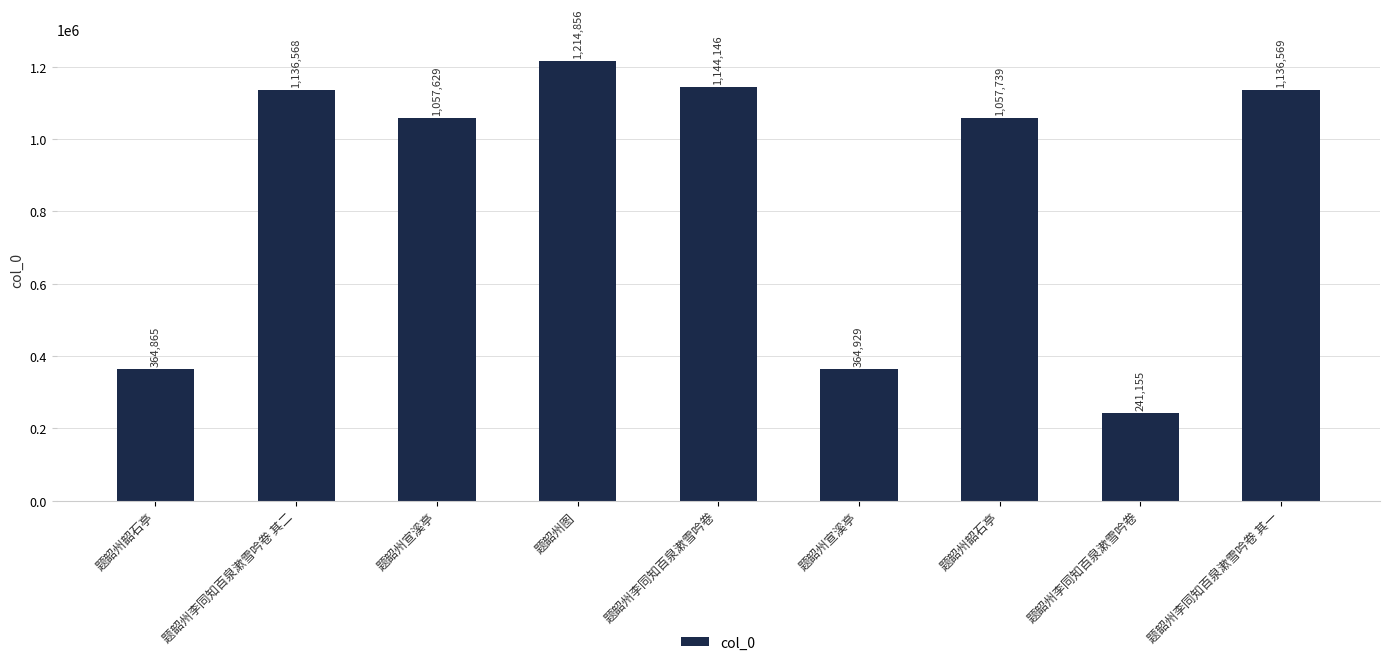

Where does the data first go above 1057739?

题韶州李同知百泉漱雪吟卷 其二